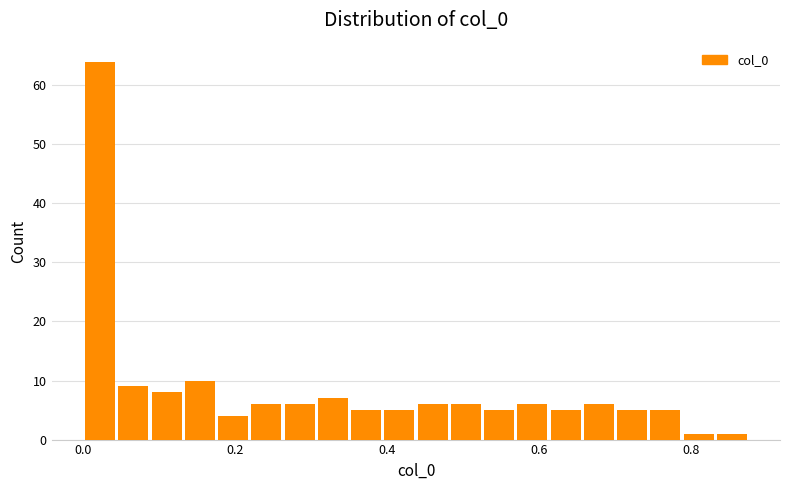

Around what value on the x-axis is the tallest bar? Give the approximate position of its centre, as read against the axis.

0.02